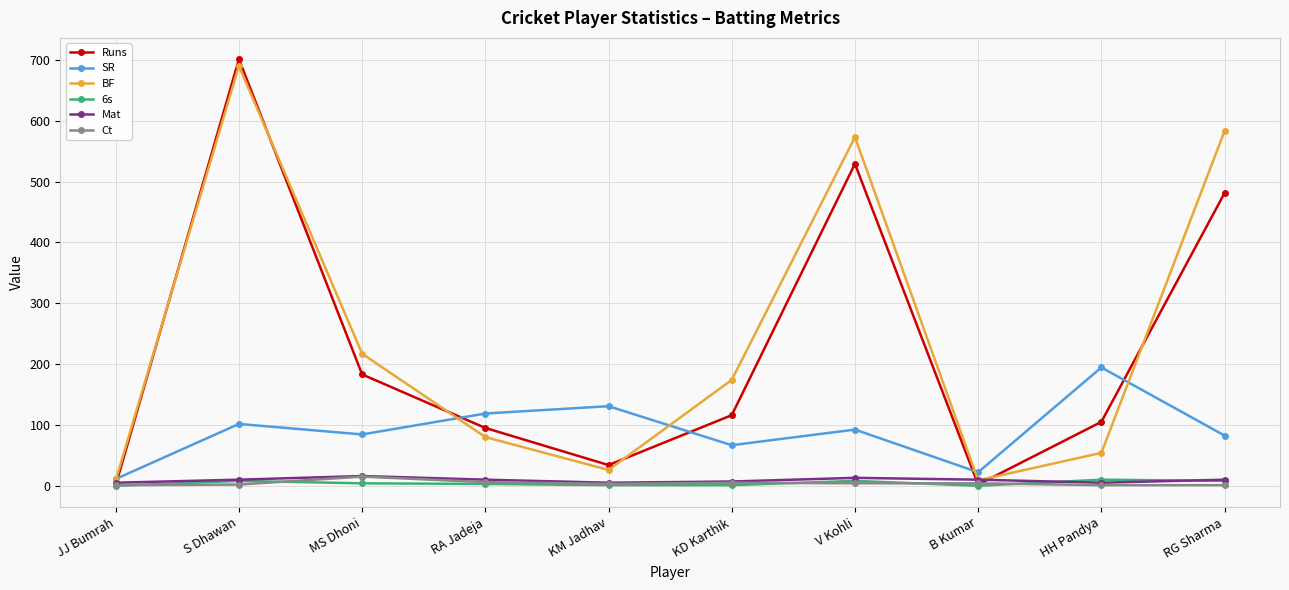

Which series changed the most between MS Dhoni and B Kumar?

BF